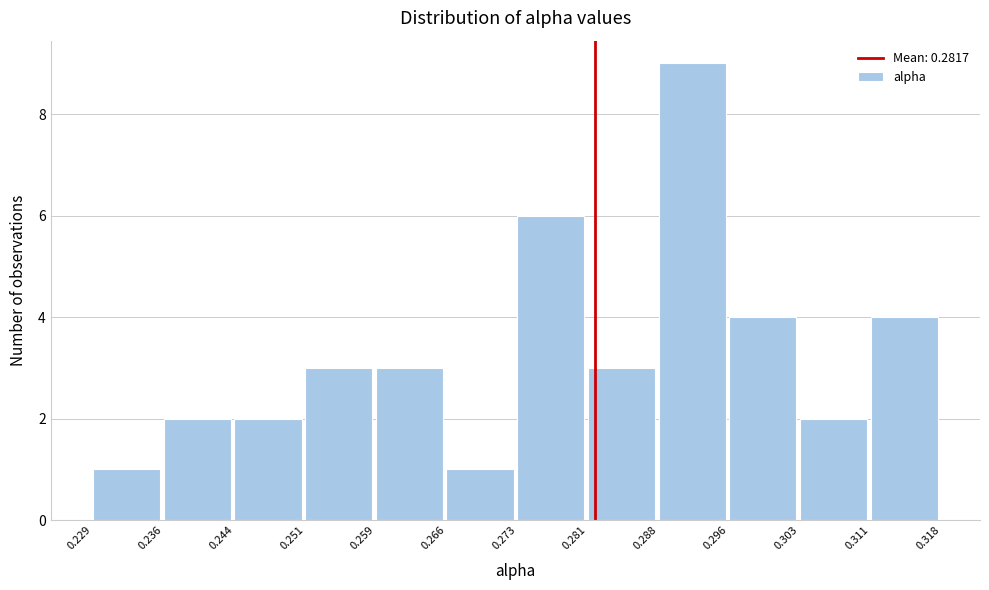

Reading left to right, list every bar in this chart as the range it spans on the x-axis followed by its height. The values are not printed on the chart, so give them approximately, as read against the axis.

0.229 to 0.236: 1
0.236 to 0.244: 2
0.244 to 0.251: 2
0.251 to 0.259: 3
0.259 to 0.266: 3
0.266 to 0.273: 1
0.273 to 0.281: 6
0.281 to 0.288: 3
0.288 to 0.296: 9
0.296 to 0.303: 4
0.303 to 0.311: 2
0.311 to 0.318: 4